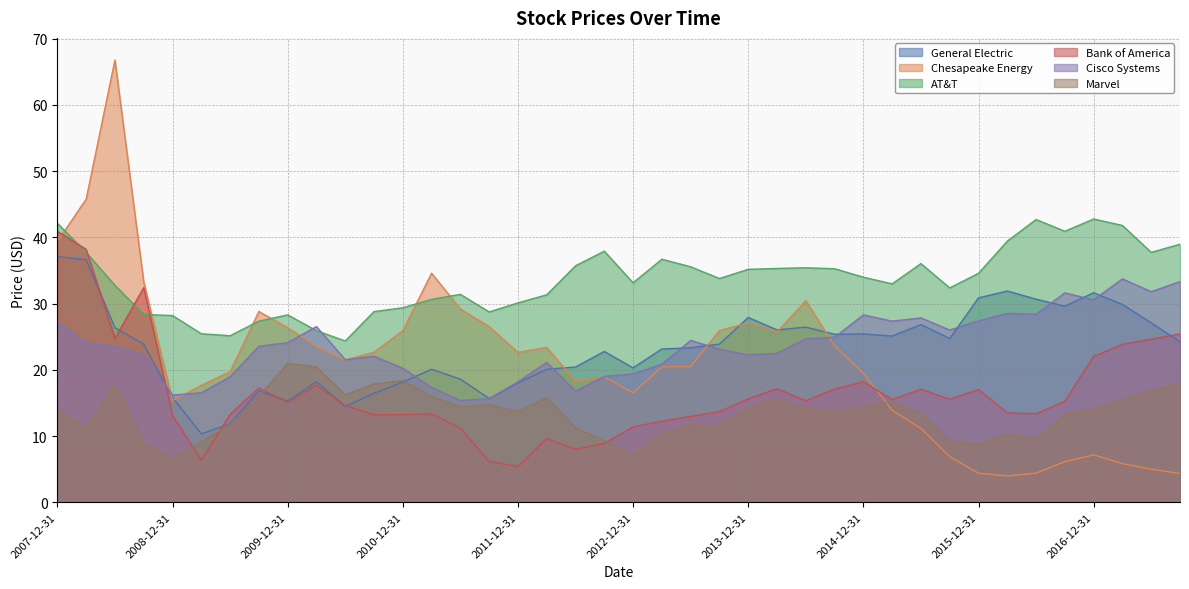

What is the difference between the second highest and second lowest values in the Marvel series?

13.3